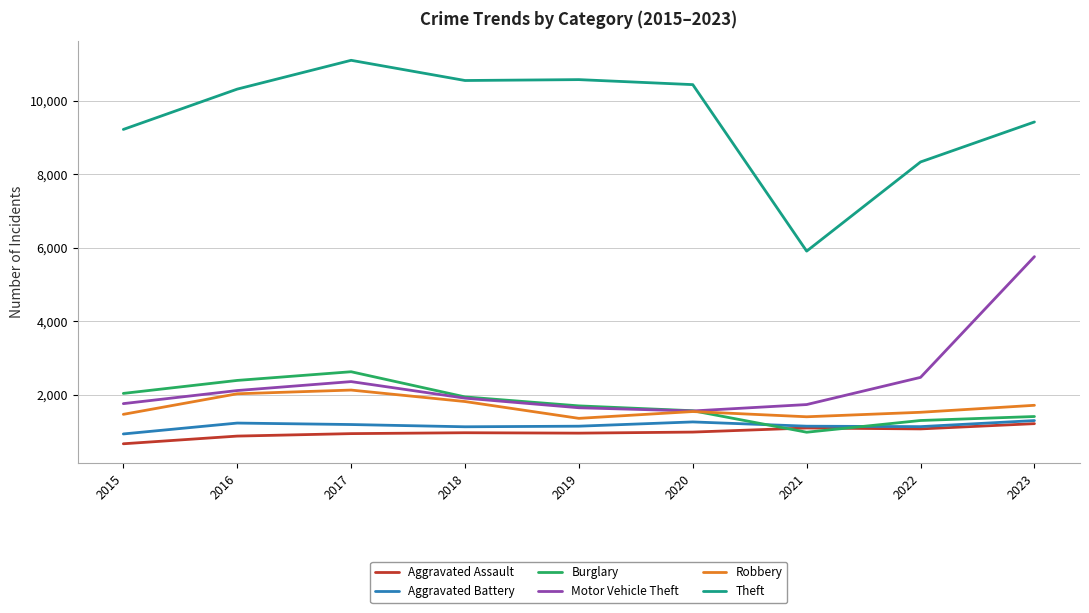

Which category has the highest value across all series?

2017